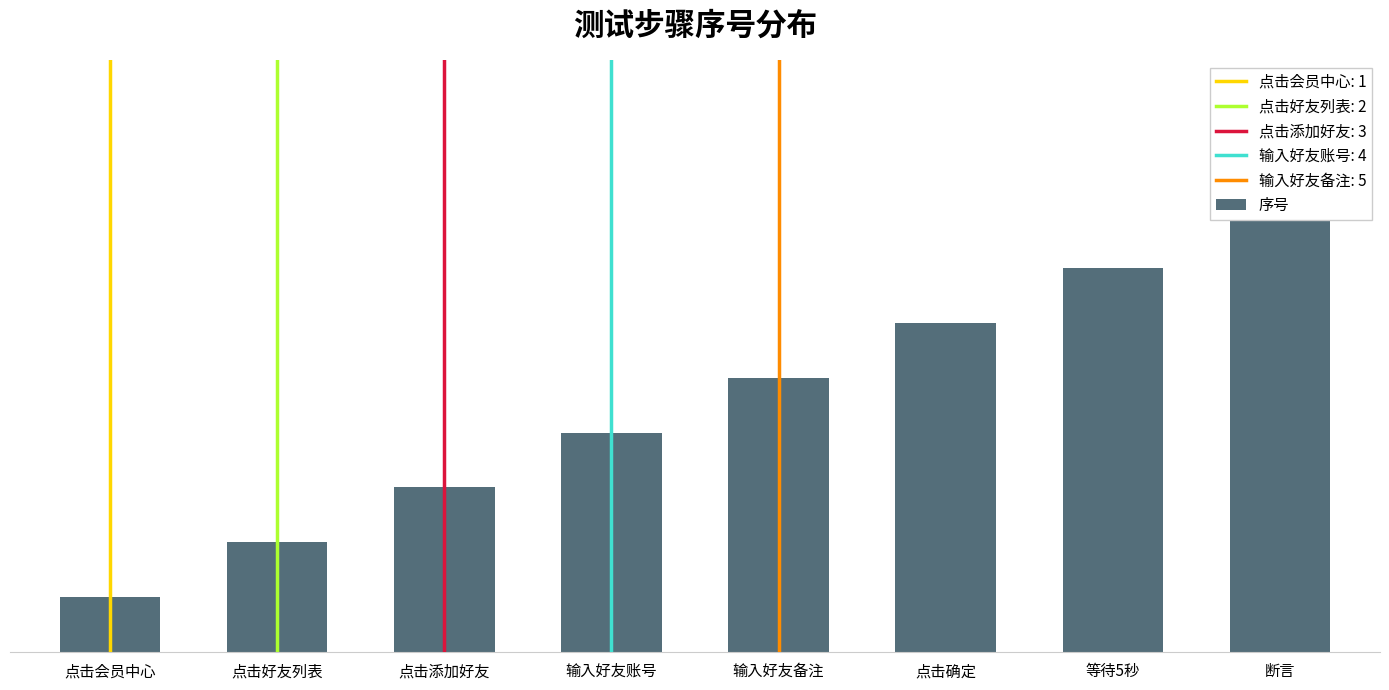

The chart shows a value of 8 at 断言. True or false?

True